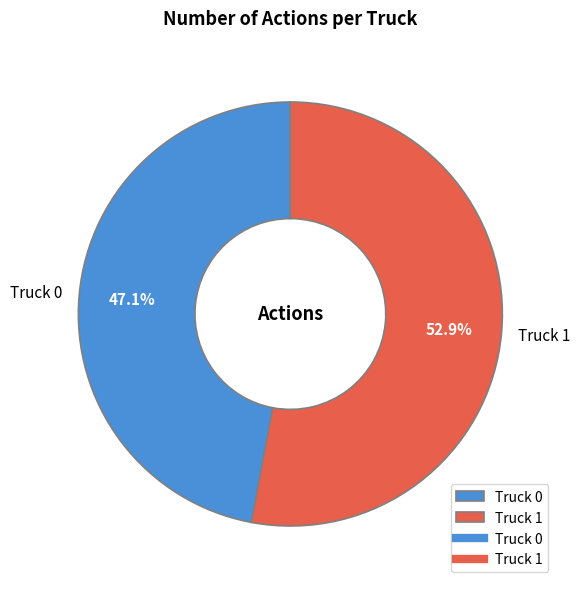

What percentage is the Truck 1 slice, to the nearest percent?

53%